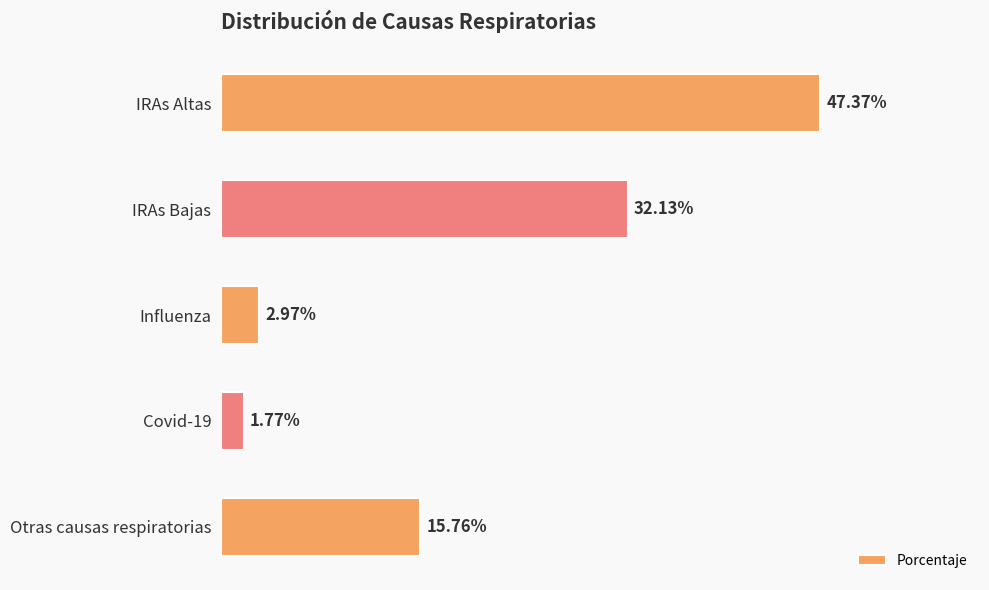

Between IRAs Bajas and Otras causas respiratorias, which is larger?

IRAs Bajas